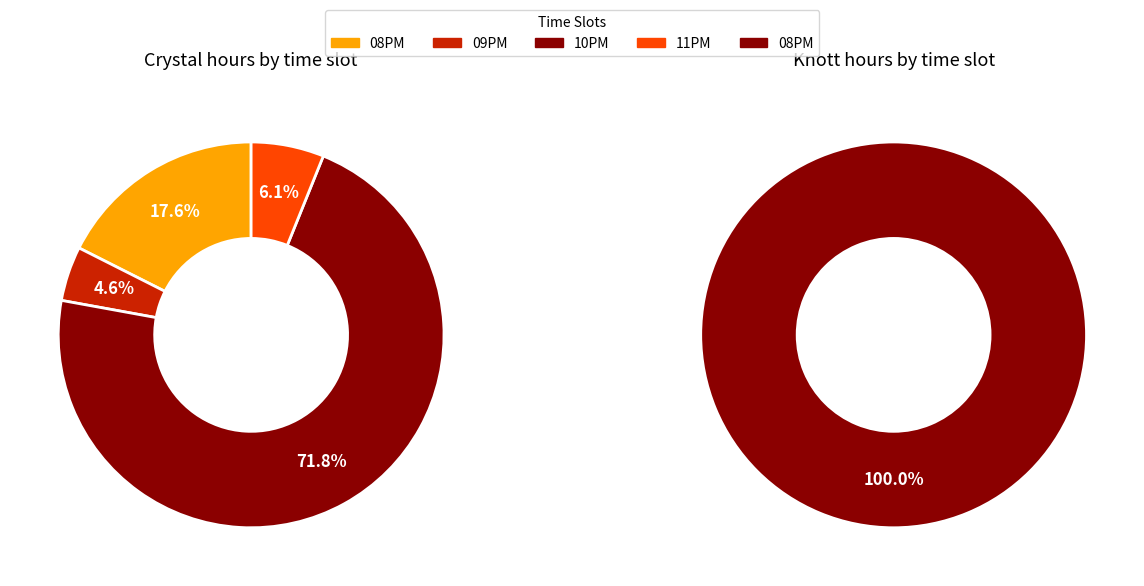

At 09PM, list the series in order from largest to smallest.

Crystal, Knott